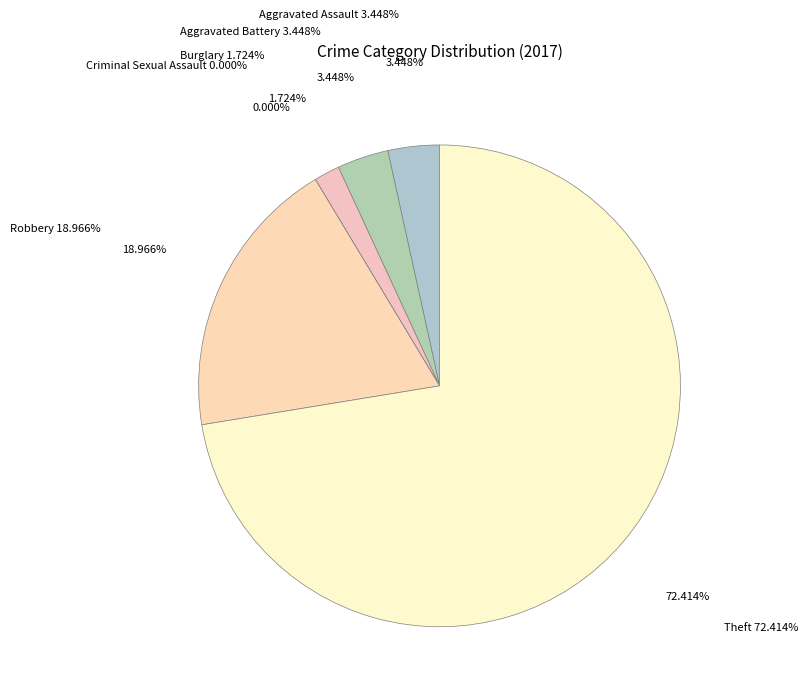

Approximately how many times larger is the value at Theft compared to Robbery?

3.8